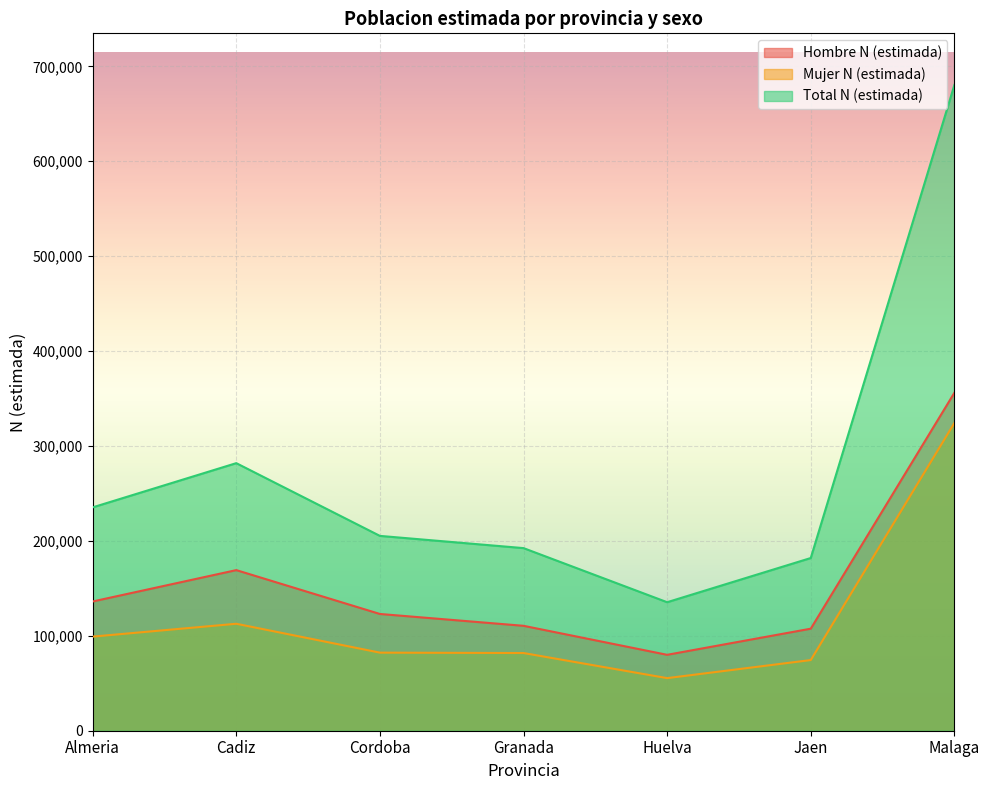

True or false: Hombre N (estimada) and Total N (estimada) cross at least once.

False